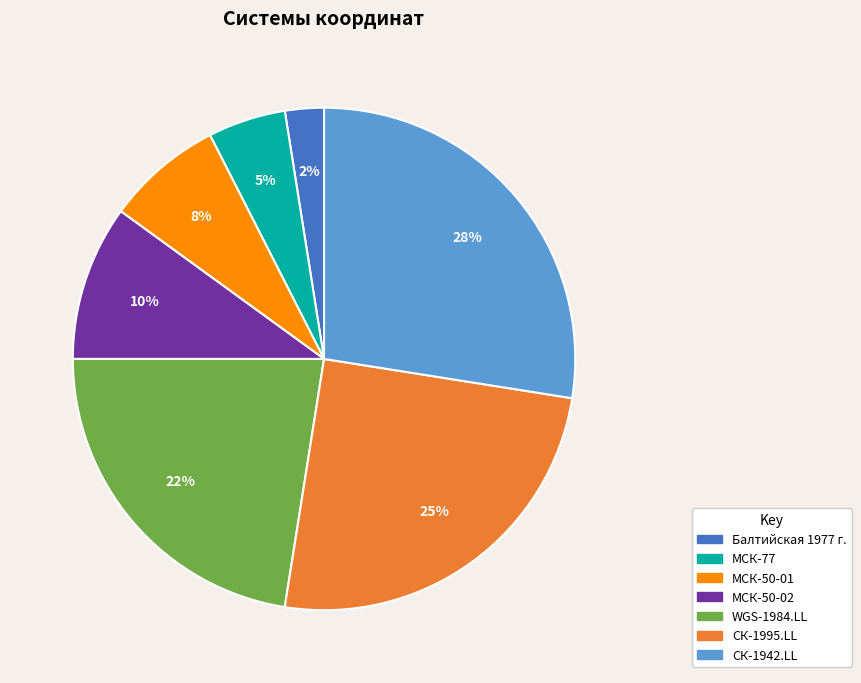

Combined, do МСК-50-01 and МСК-50-02 account for over 50%?

No